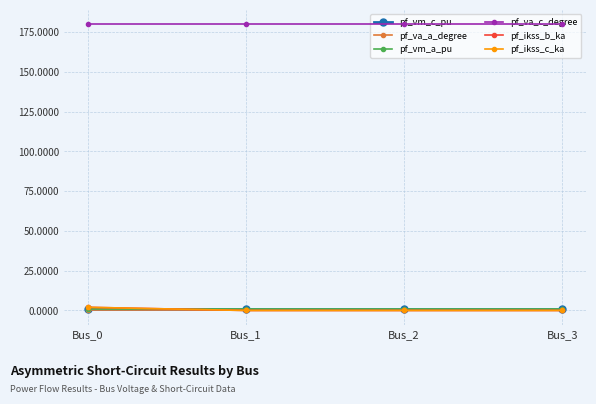

Is it true that pf_vm_a_pu equals 0.5 at Bus_3?

False